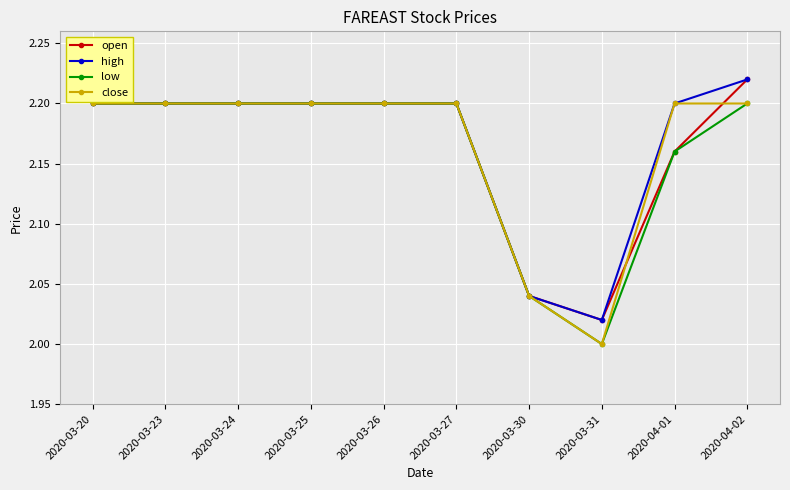

What is the label of the 6th point from the right?

2020-03-26